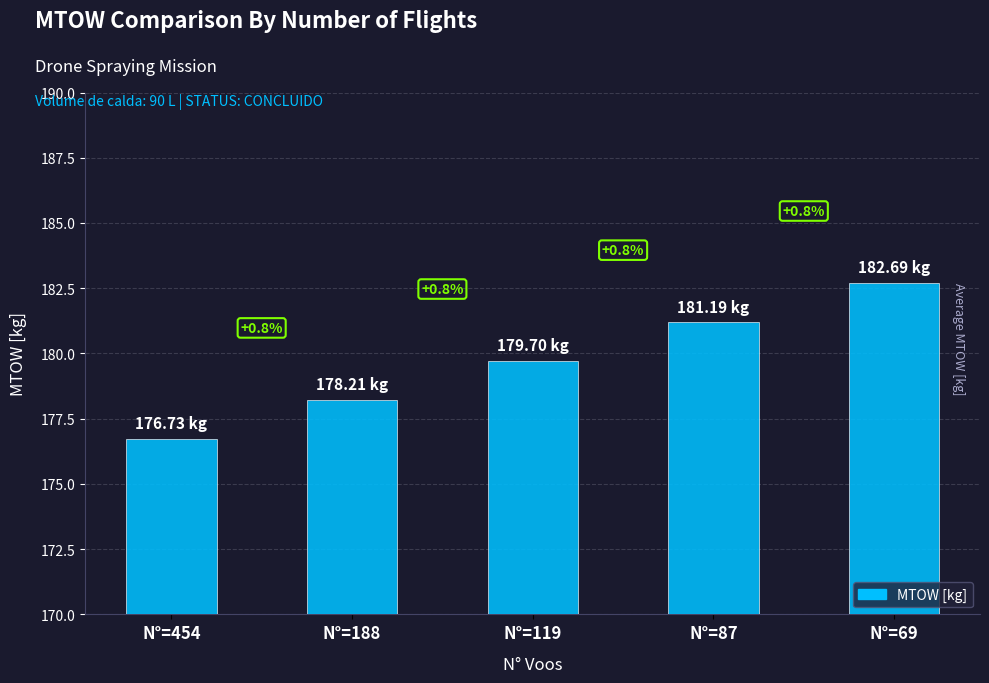

Are the bars grouped side by side (vs. stacked)?

No